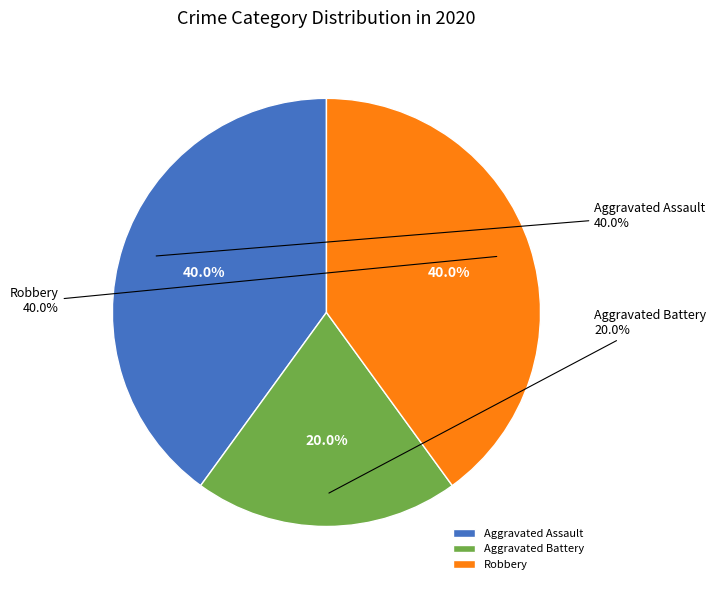

Is it true that Robbery is 40% of the pie?

True